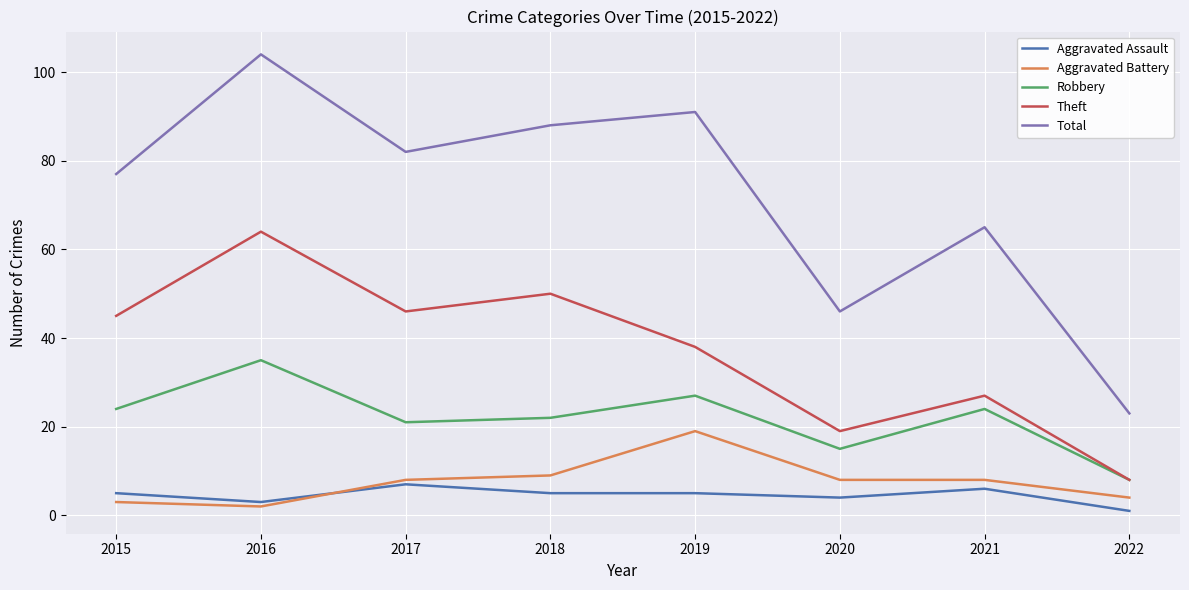

How many interior local peaks does the Total series have?

3